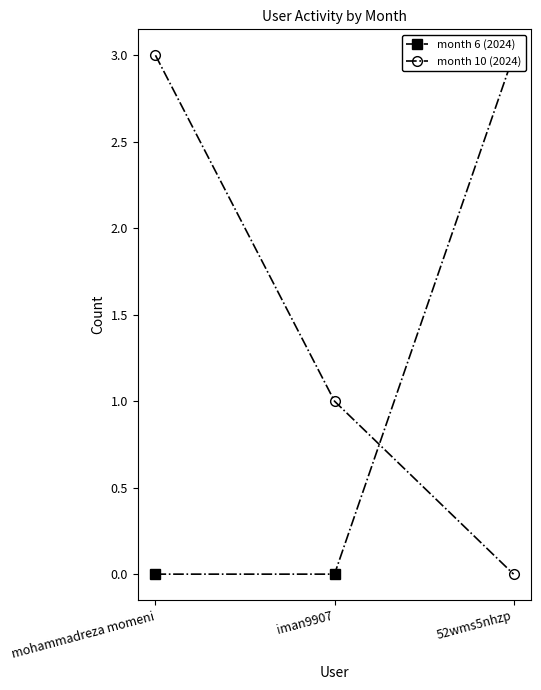

Rank the categories by month 10 (2024) value from lowest to highest.

52wms5nhzp, iman9907, mohammadreza momeni